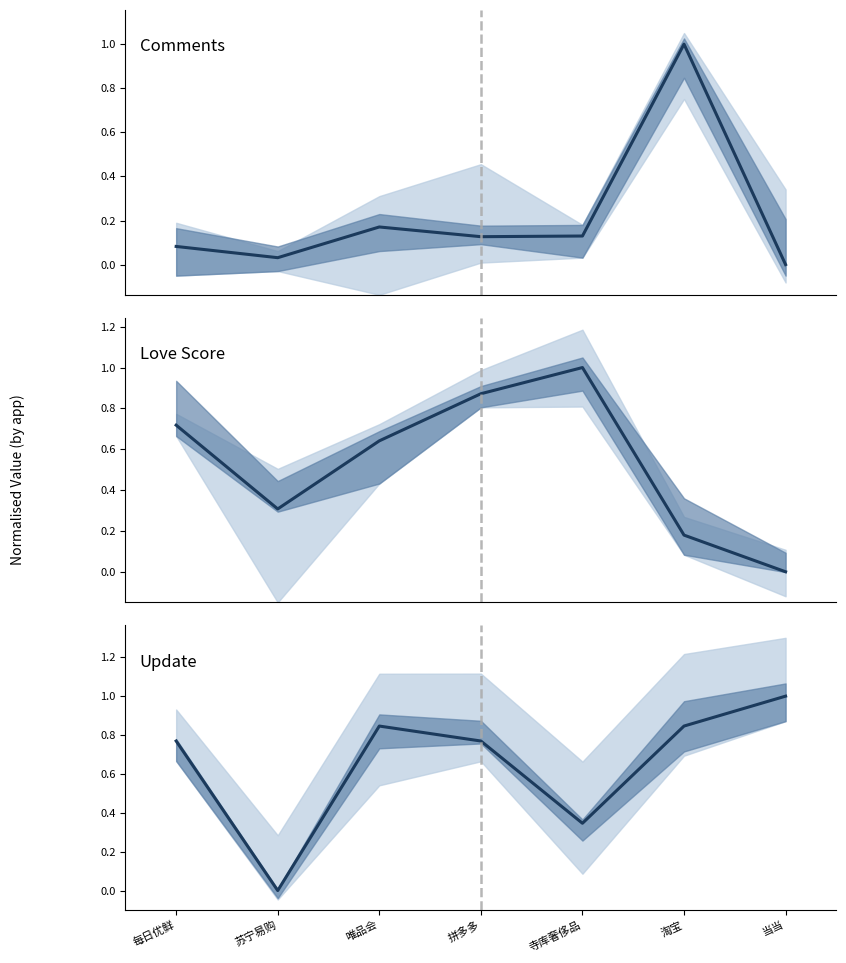

How many interior local valleys does the Love Score series have?

1